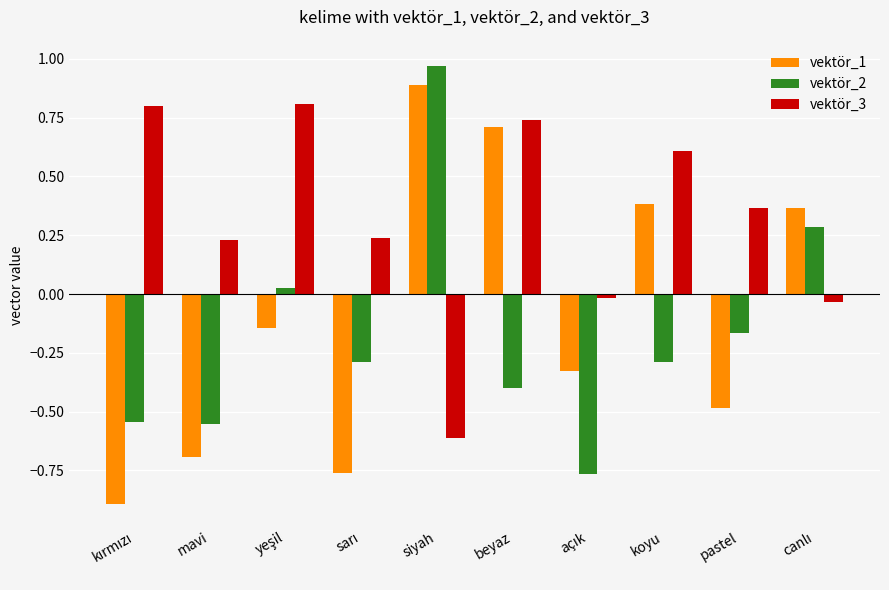

At which label does vektör_2 reach its peak?

siyah